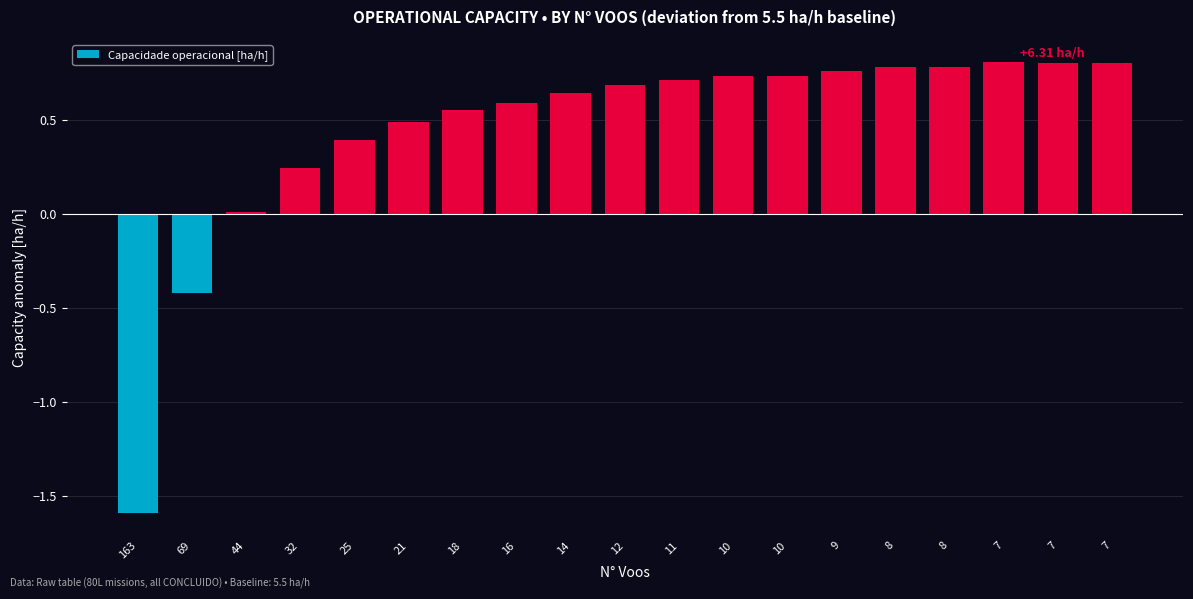

What is the sum of all values?

8.5